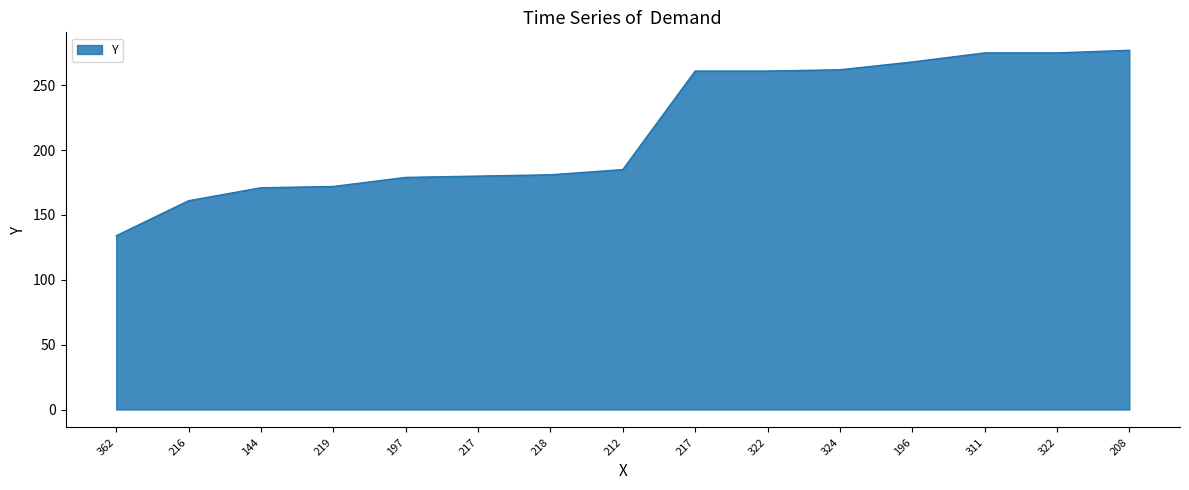

True or false: the data has more than 2 interior local peaks.

False